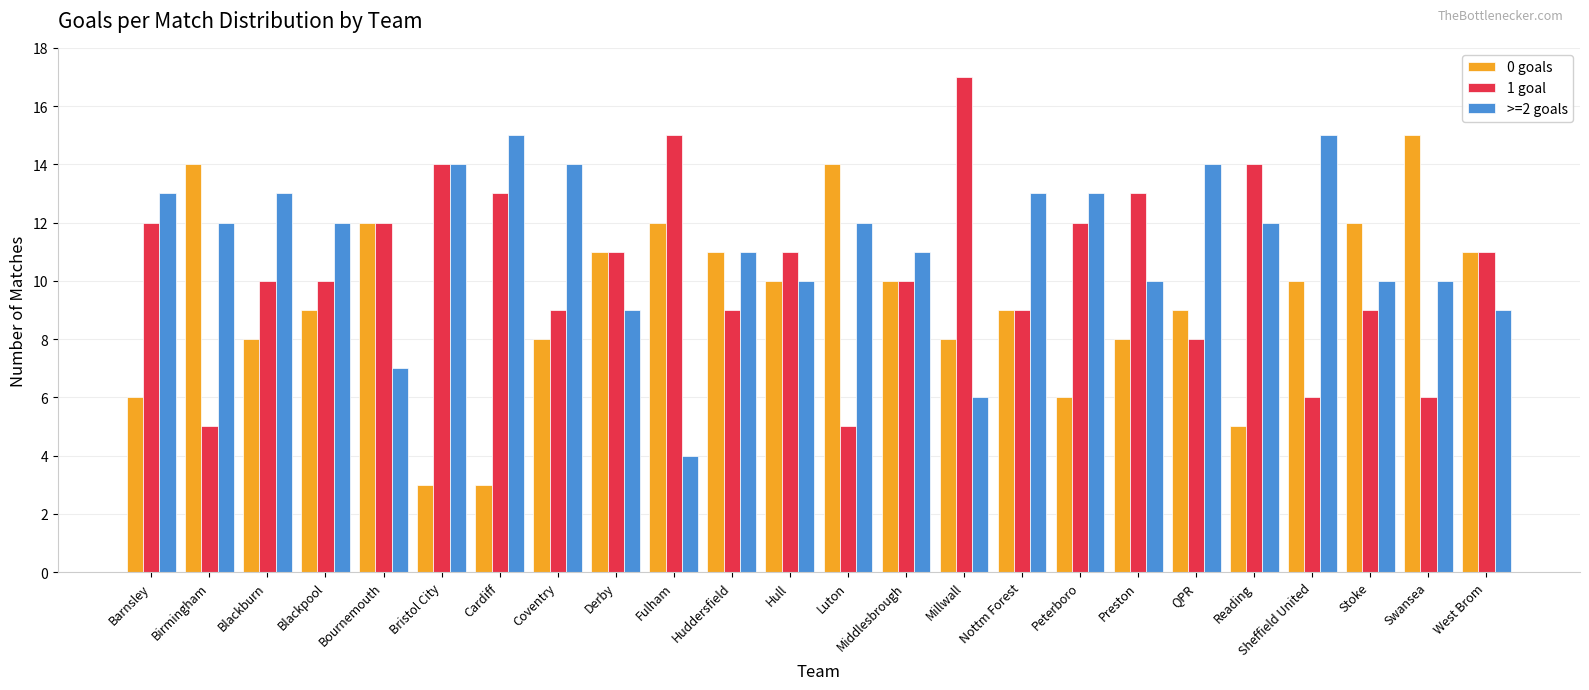

What is the sum of all 0 goals values?

224